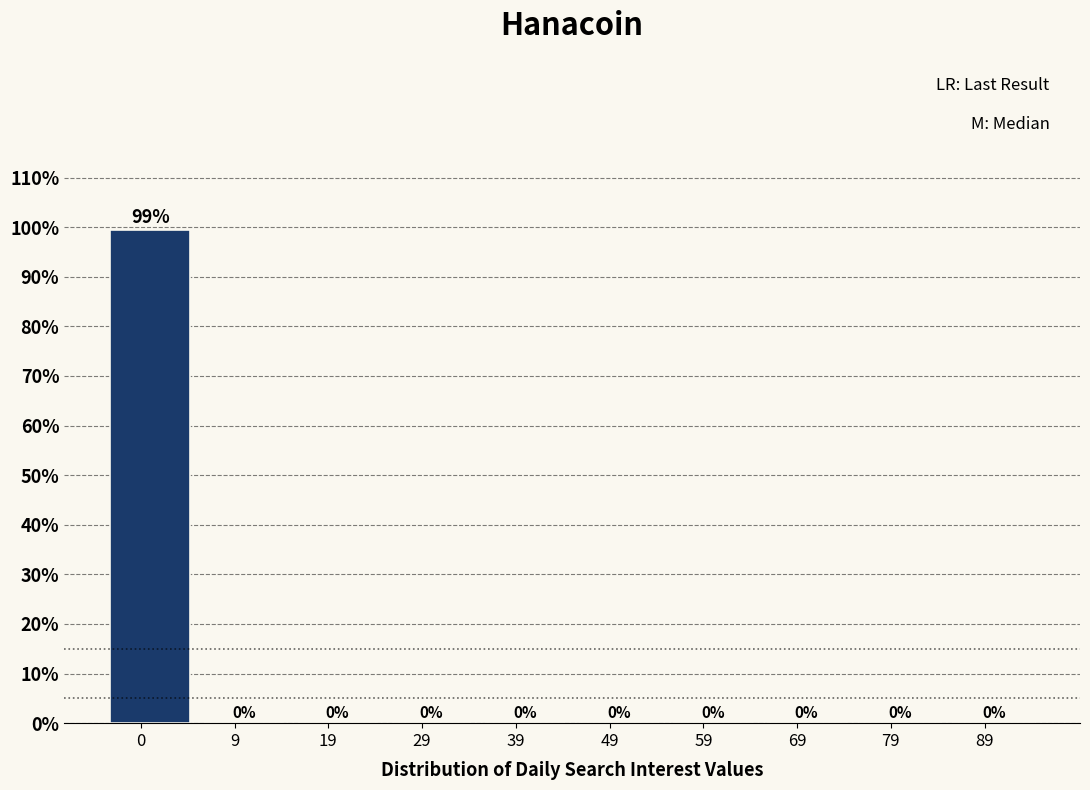

What is the maximum value shown in the chart?

99.5